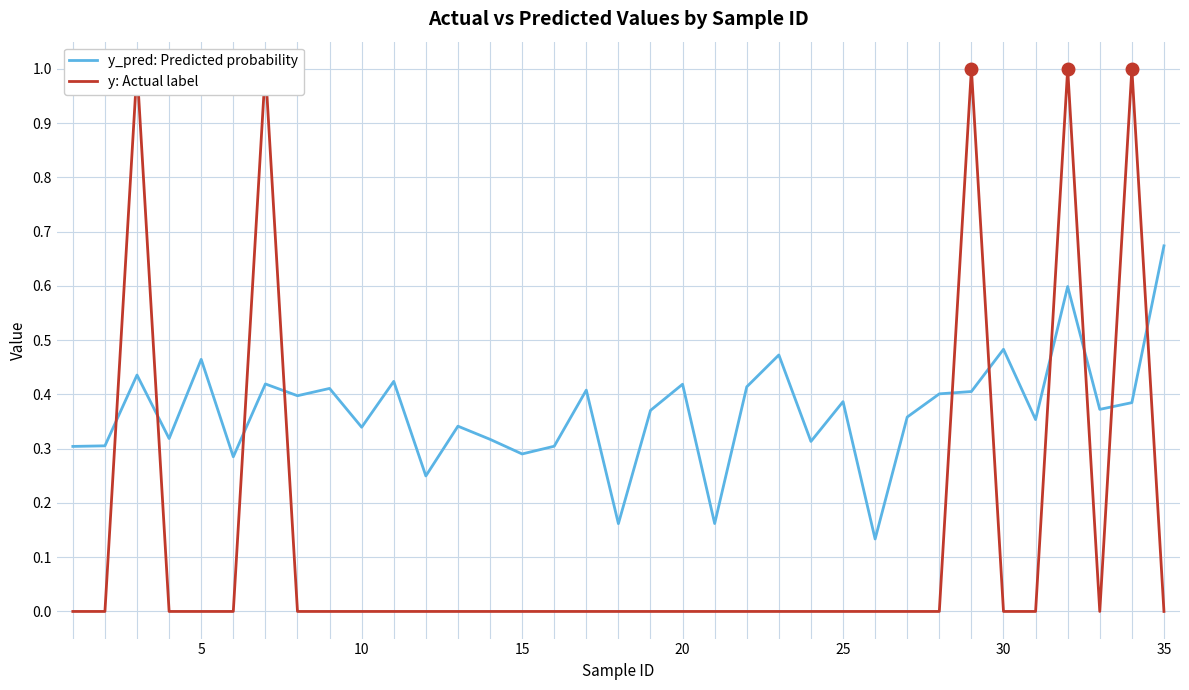

How many lines are shown in the chart?

2